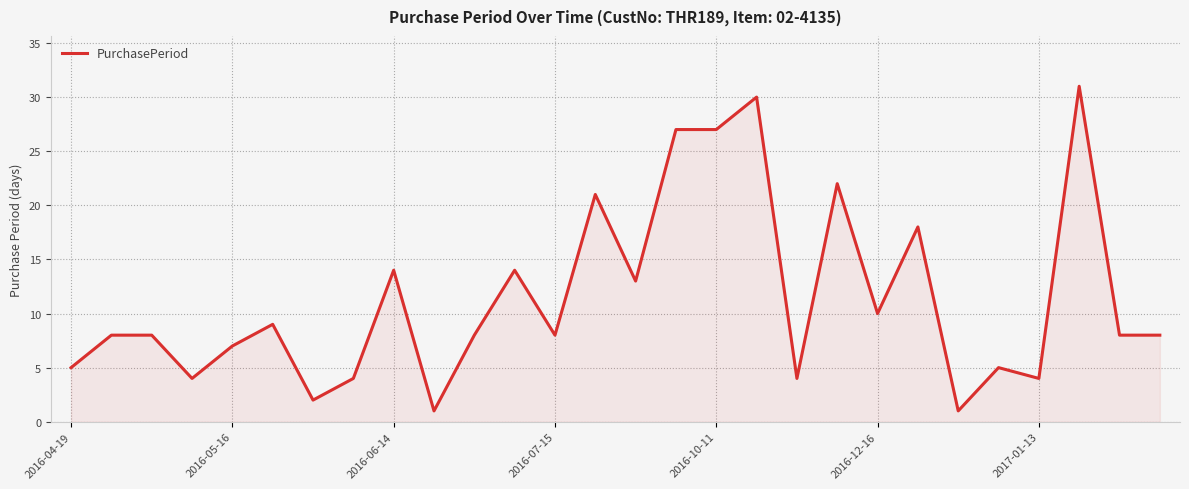

Reading left to right, list all the values displayed in this chart.

5	8	8	4	7	9	2	4	14	1	8	14	8	21	13	27	27	30	4	22	10	18	1	5	4	31	8	8